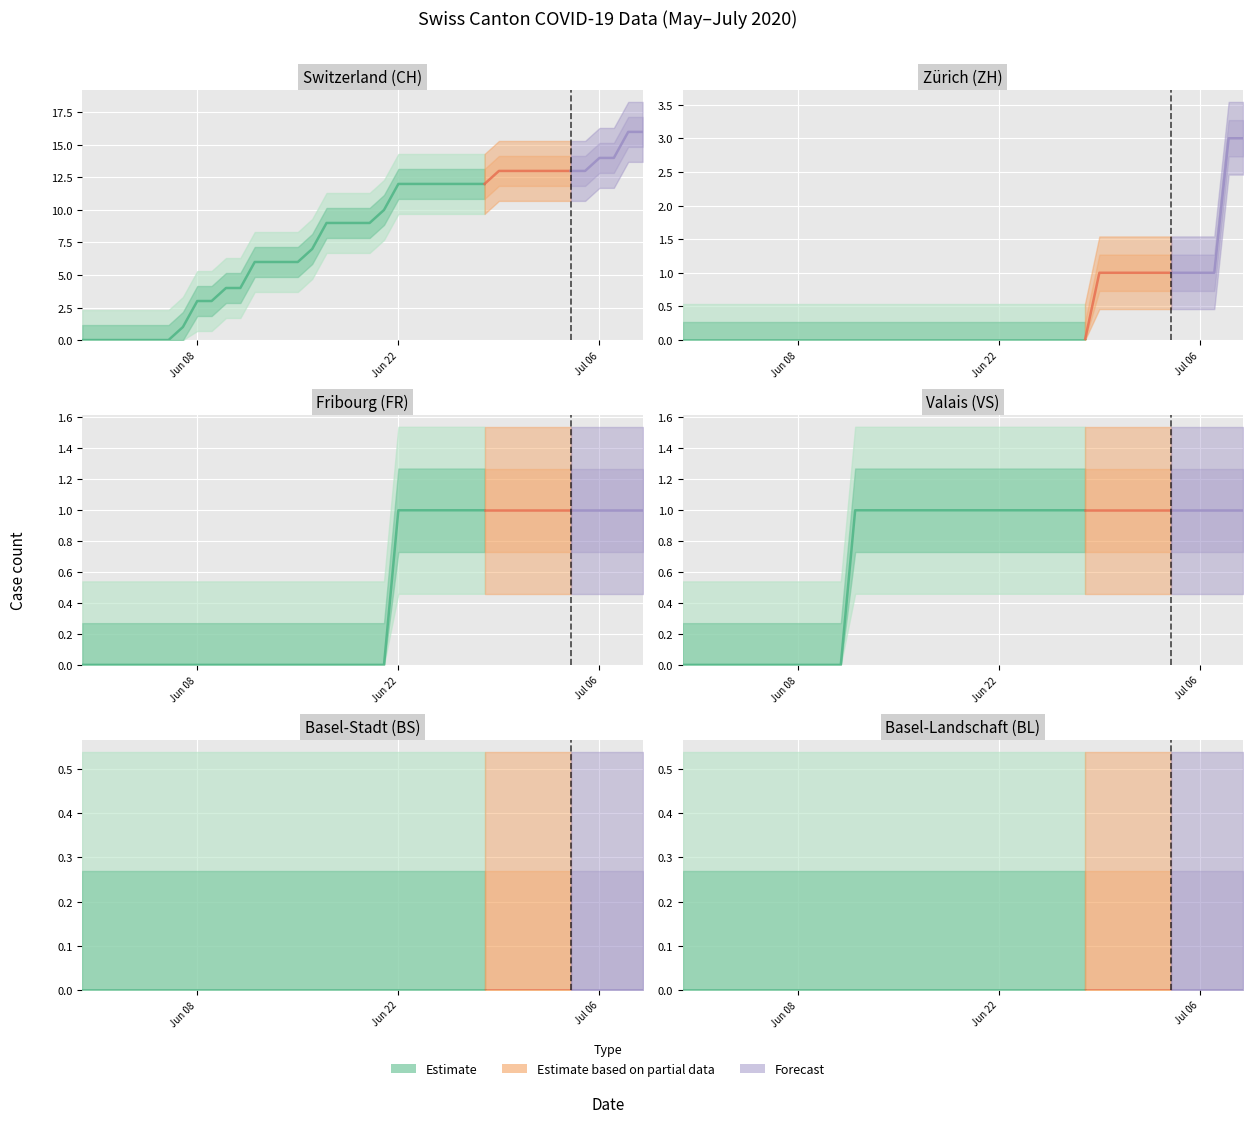

Where is CH nearest to the value 8?

16